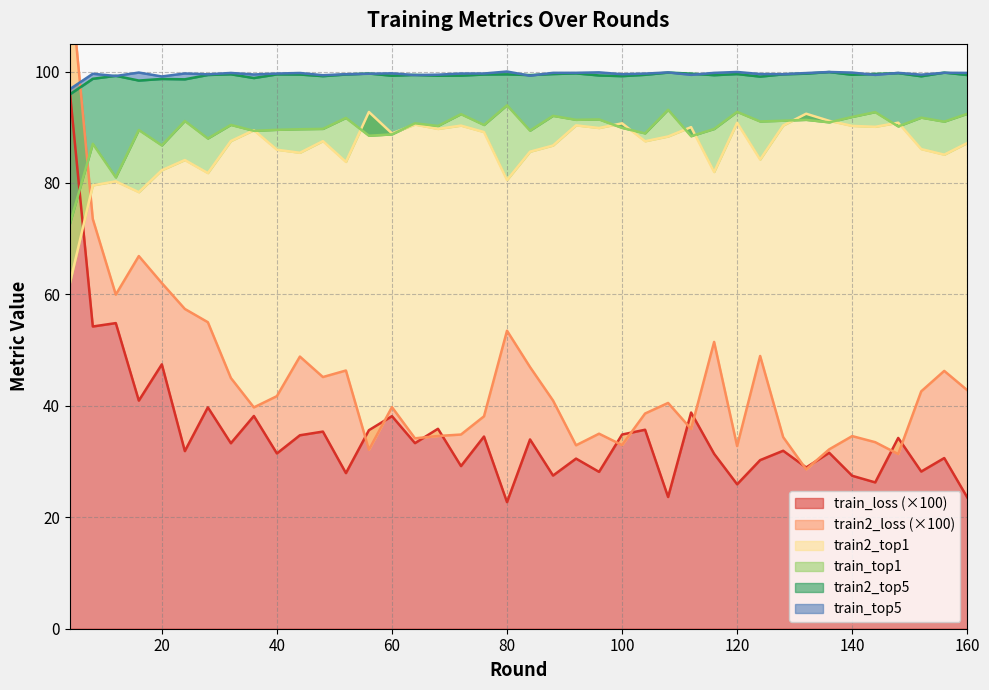

What is the average value of the train2_loss series?

44.7